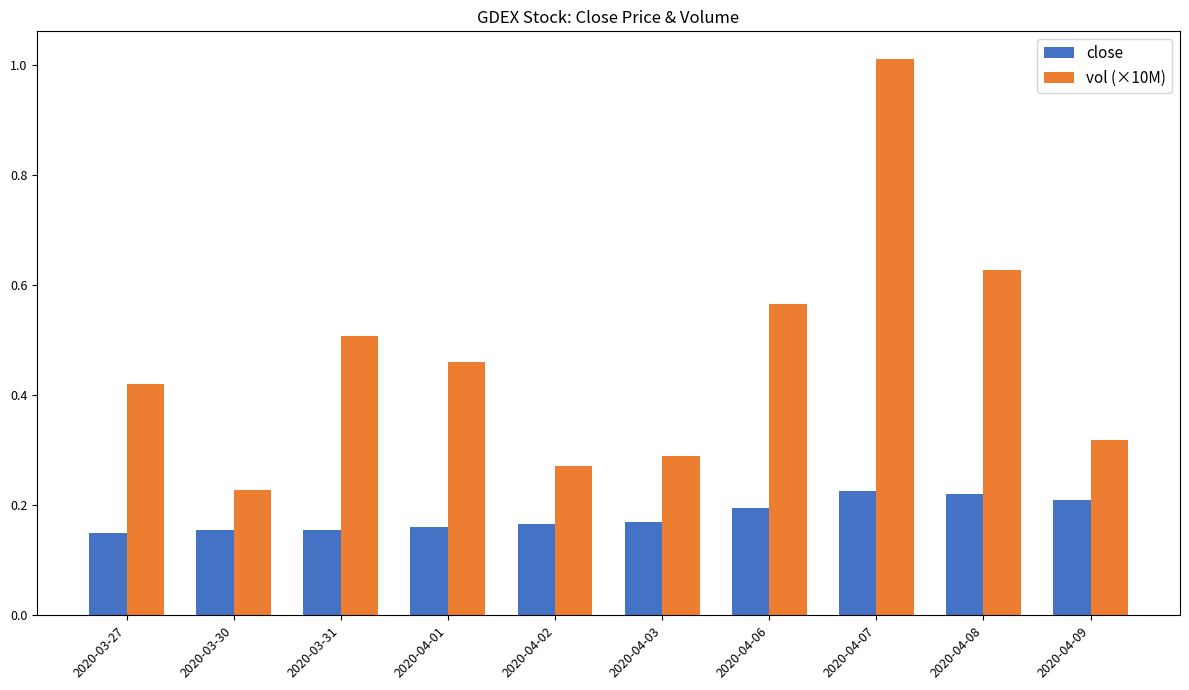

List the labels in order of vol (×10M) value, largest first.

2020-04-07, 2020-04-08, 2020-04-06, 2020-03-31, 2020-04-01, 2020-03-27, 2020-04-09, 2020-04-03, 2020-04-02, 2020-03-30